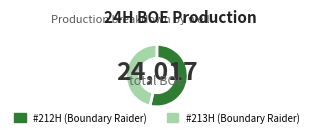

Count the number of slices in the pie.

2